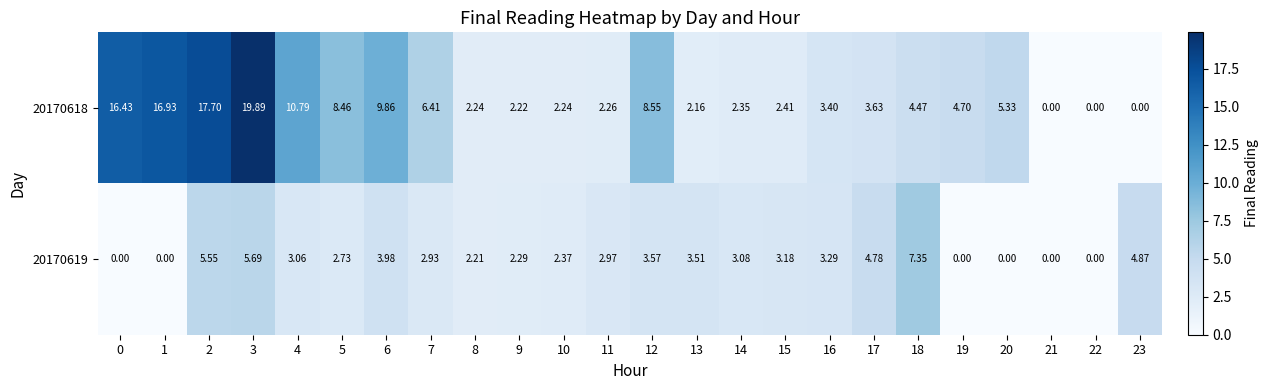

List the series in order of their overall mean, lowest first.

20170619, 20170618